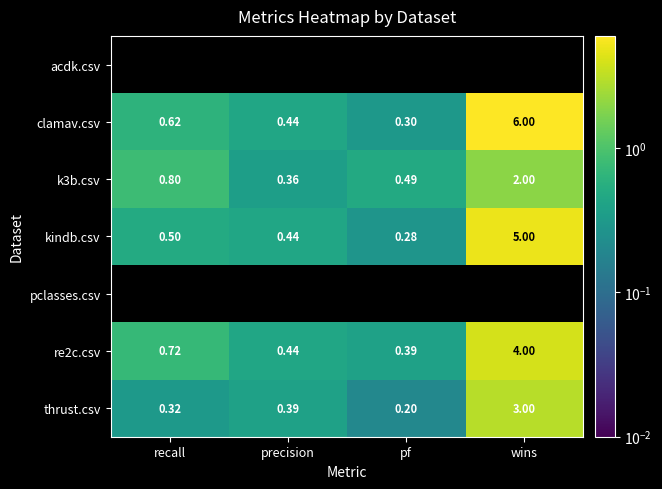

What is the difference between the maximum and minimum values in the k3b.csv series?

1.6